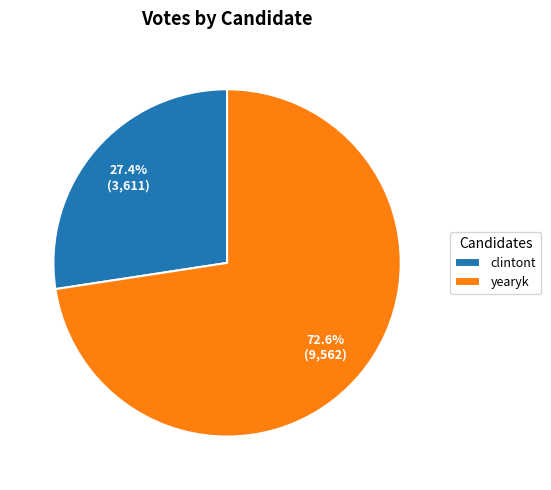

Which category accounts for the majority?

yearyk